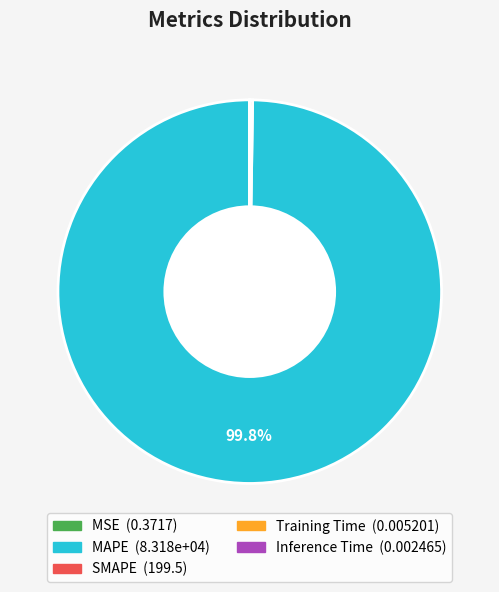

Which category accounts for the majority?

MAPE